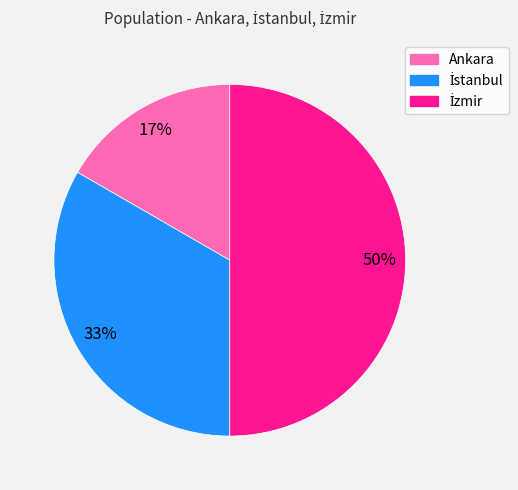

To the nearest percent, what percentage of the pie is Ankara?

17%